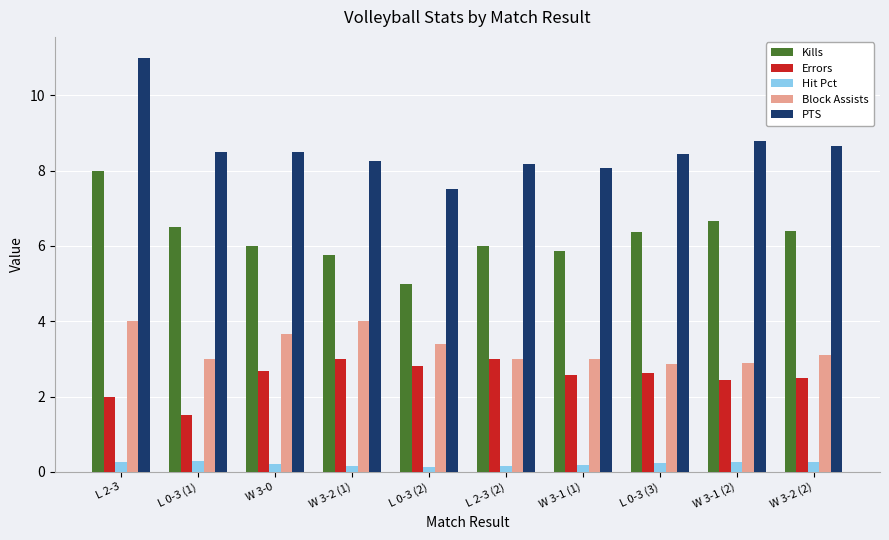

Where does the Block Assists series first go above 3?

L 2-3